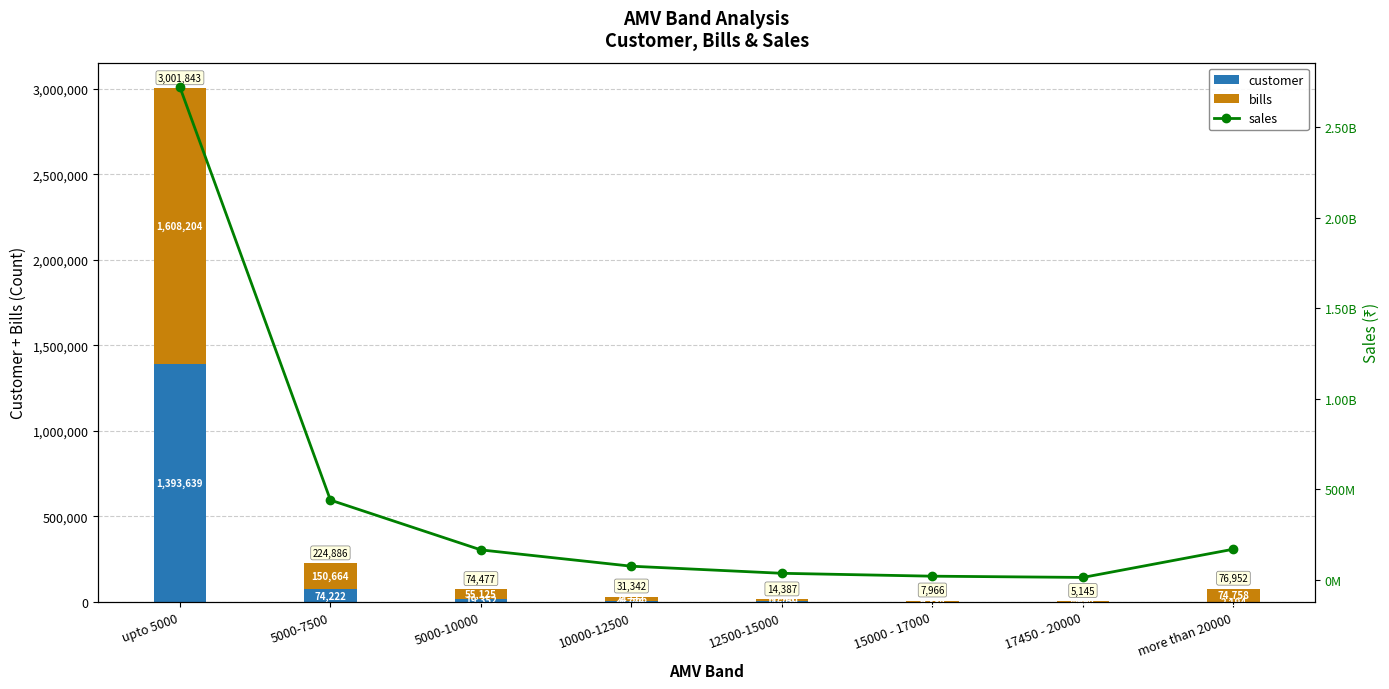

What is the label of the 4th bar from the left?

10000-12500